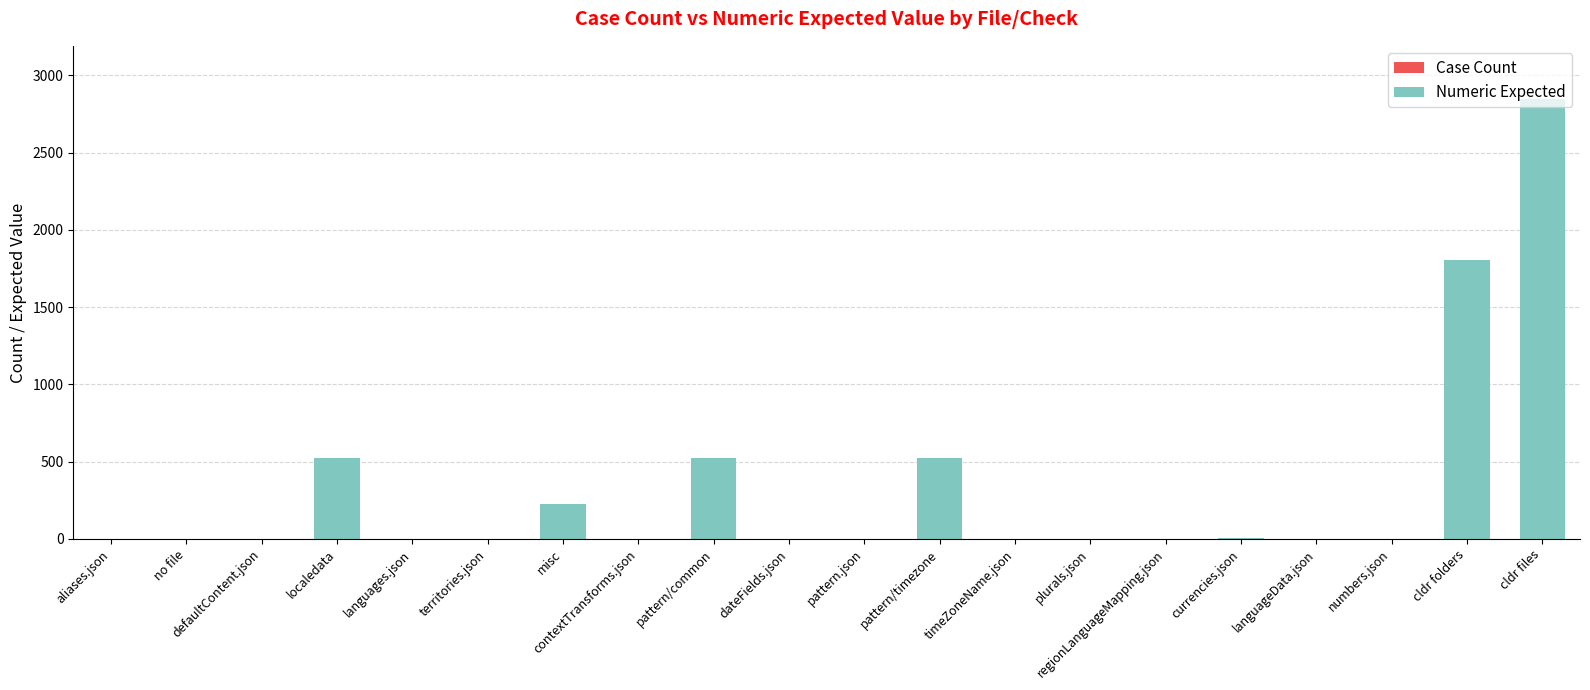

What is the sum of the Case Count values at aliases.json and contextTransforms.json?

2